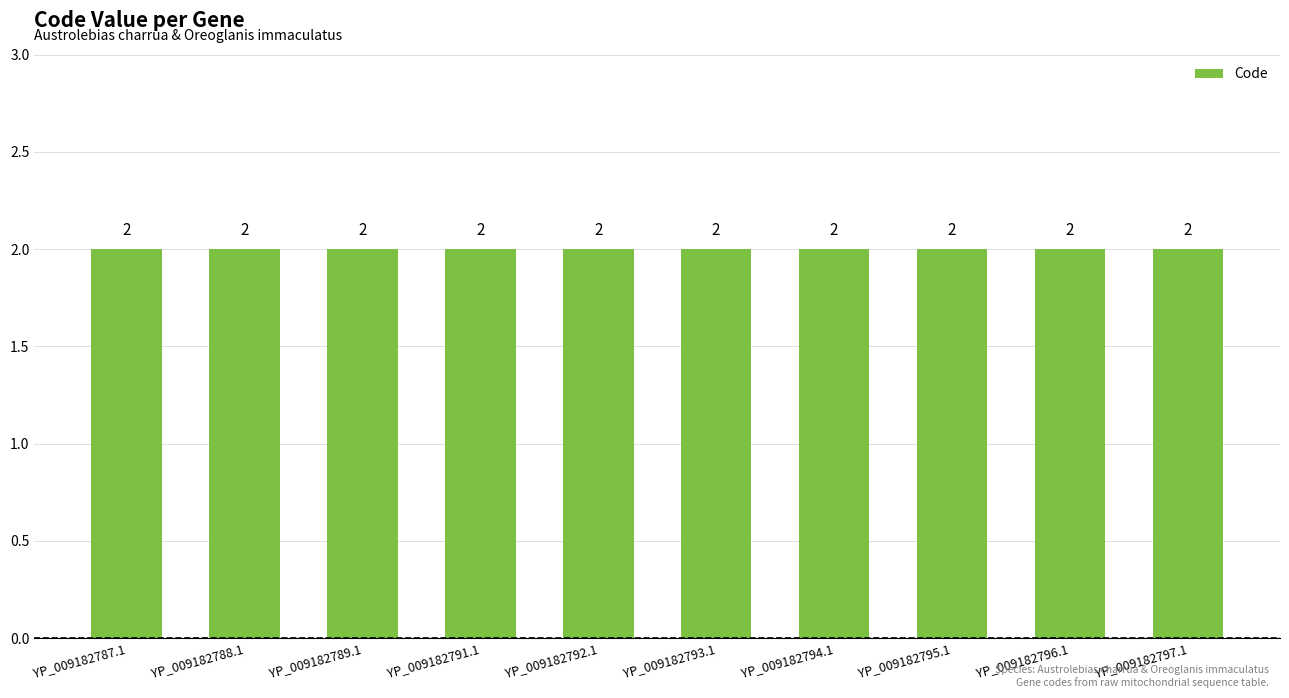

What is the label of the 4th bar from the left?

YP_009182791.1